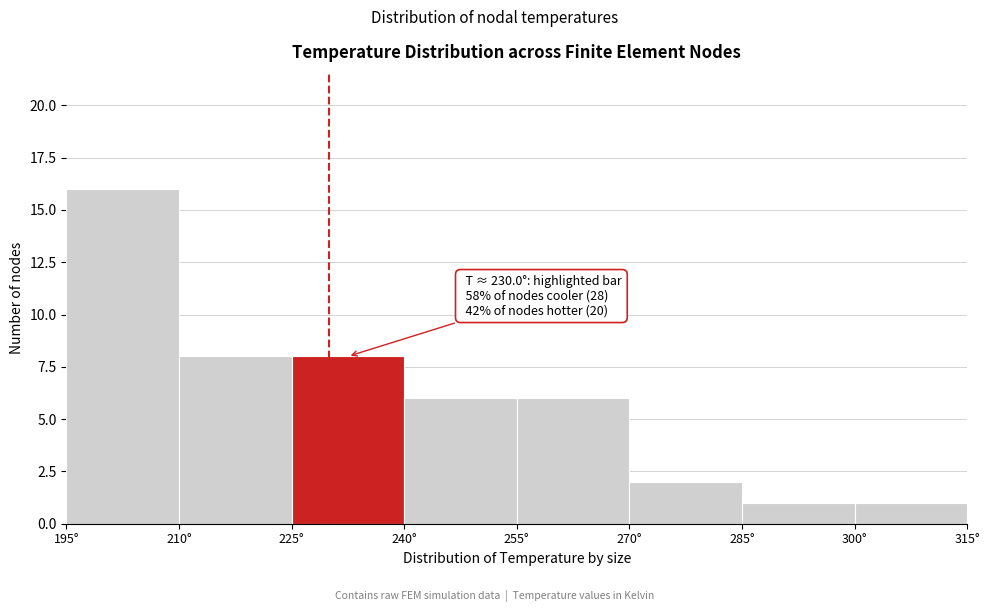

Over which range of the x-axis is the bar tallest?

195 to 210